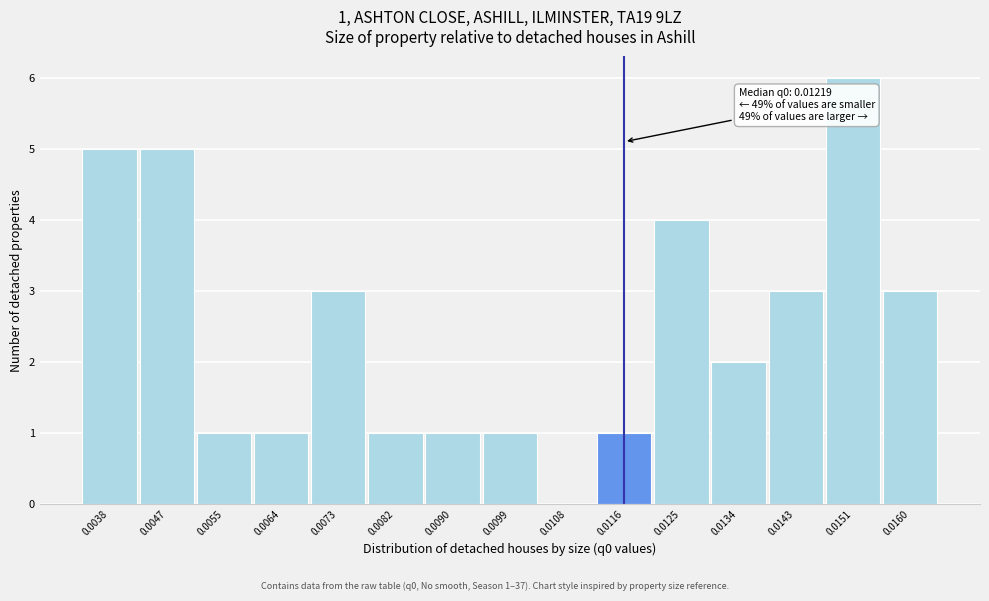

Reading right to left, list all the values displayed in this chart.

0.0160=3	0.0151=6	0.0143=3	0.0134=2	0.0125=4	0.0116=1	0.0108=0	0.0099=1	0.0090=1	0.0082=1	0.0073=3	0.0064=1	0.0055=1	0.0047=5	0.0038=5